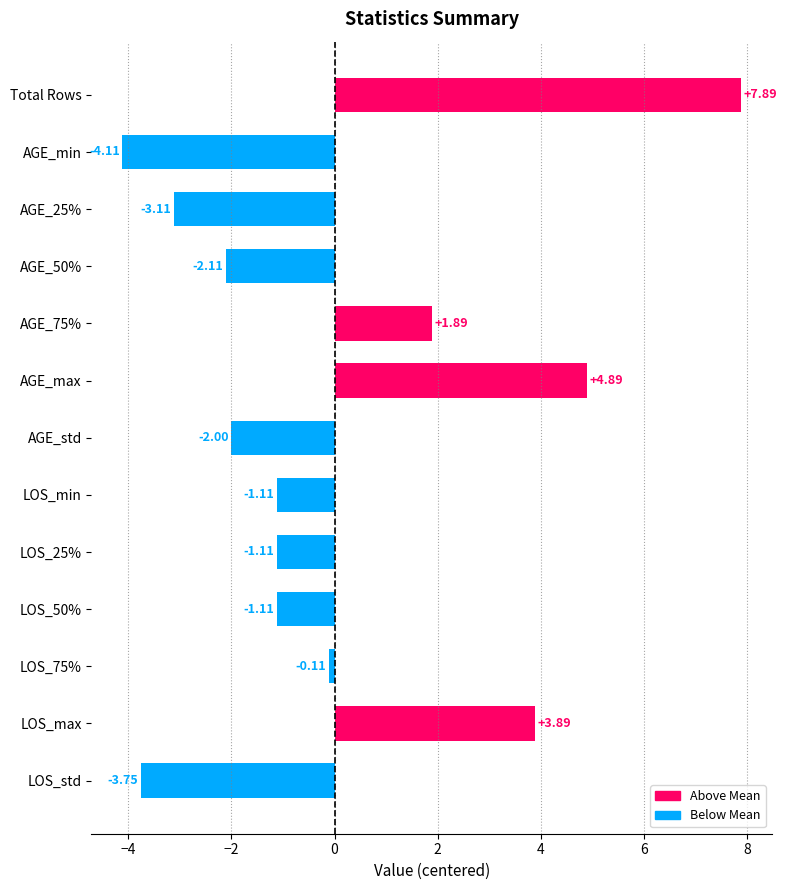

What is the maximum value shown in the chart?

7.9